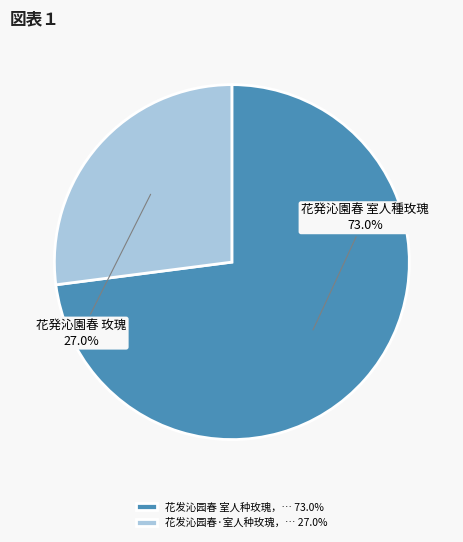

To the nearest percent, what is the difference between the largest and smallest slice percentages?

46%